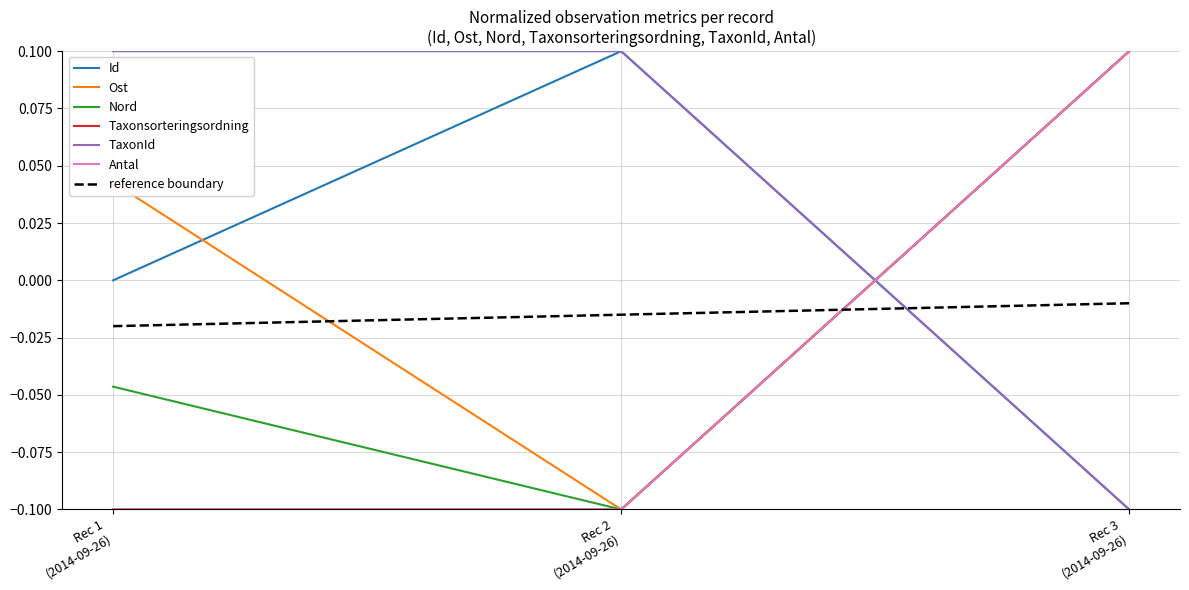

How many lines are shown in the chart?

7